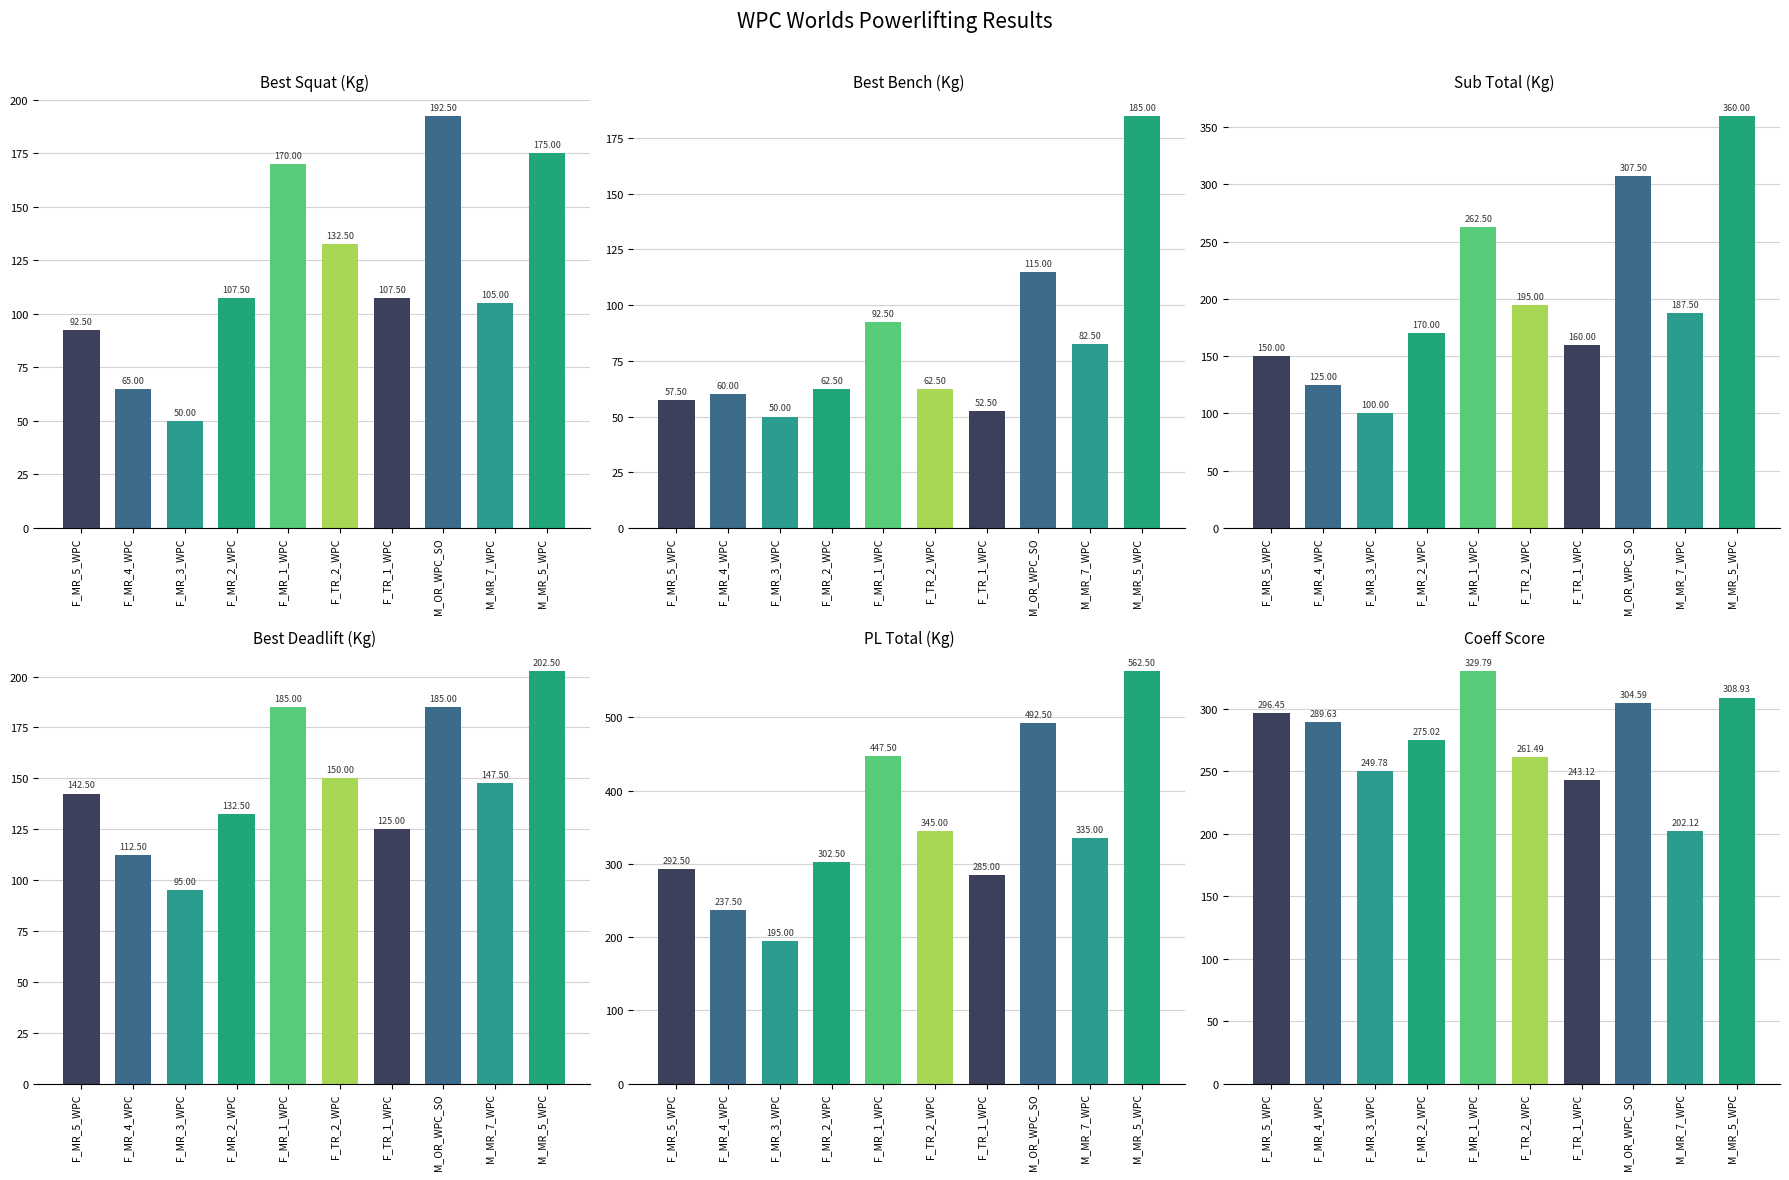

Reading left to right, list all the values displayed in this chart.

best_squat: 92.5	65.0	50.0	107.5	170.0	132.5	107.5	192.5	105.0	175.0
best_bench: 57.5	60.0	50.0	62.5	92.5	62.5	52.5	115.0	82.5	185.0
sub_total: 150.0	125.0	100.0	170.0	262.5	195.0	160.0	307.5	187.5	360.0
best_deadlift: 142.5	112.5	95.0	132.5	185.0	150.0	125.0	185.0	147.5	202.5
pl_total: 292.5	237.5	195.0	302.5	447.5	345.0	285.0	492.5	335.0	562.5
coeff_score: 296.4	289.6	249.8	275.0	329.8	261.5	243.1	304.6	202.1	308.9